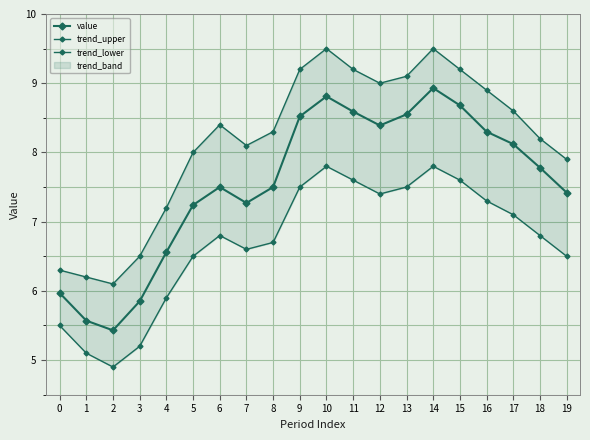

Which category has the highest value in the trend_upper series?

10